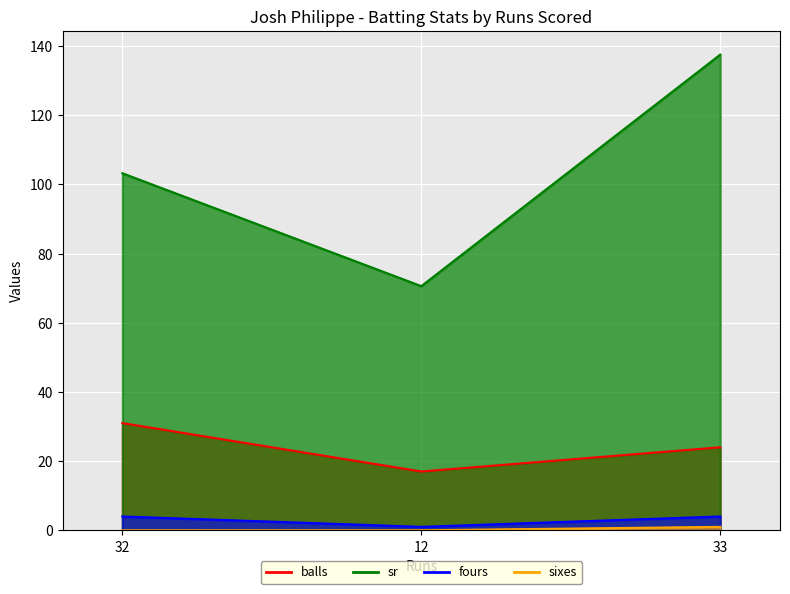

Which series has the largest range (max minus min)?

sr